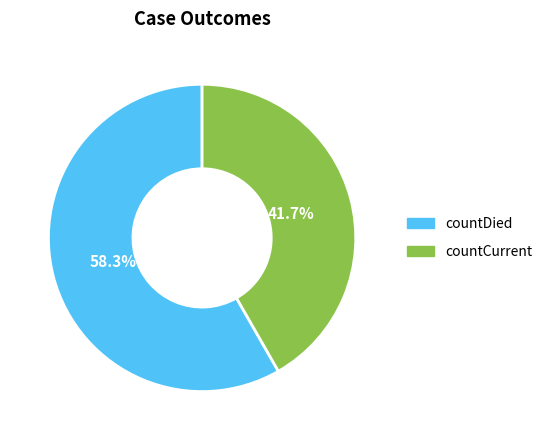

Which slice is the smallest?

countCurrent